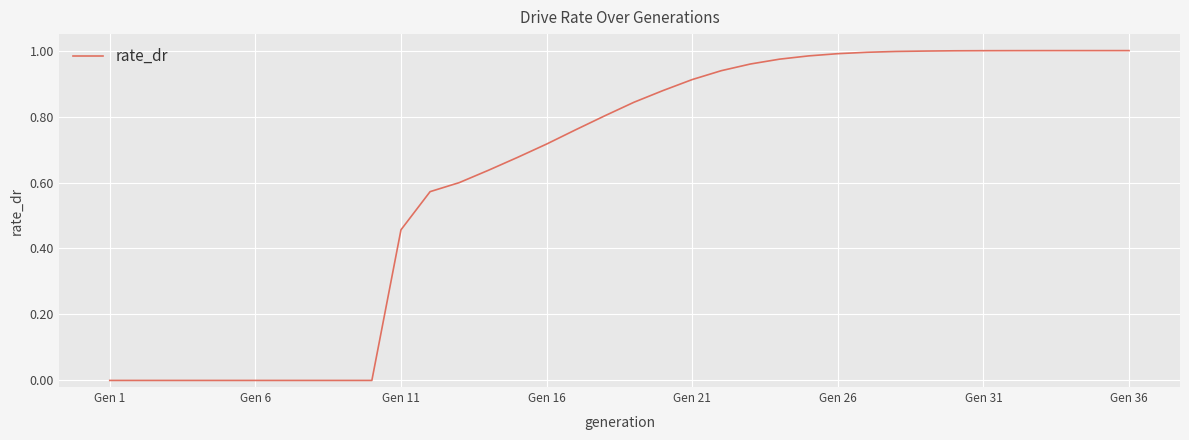

How many lines are shown in the chart?

1